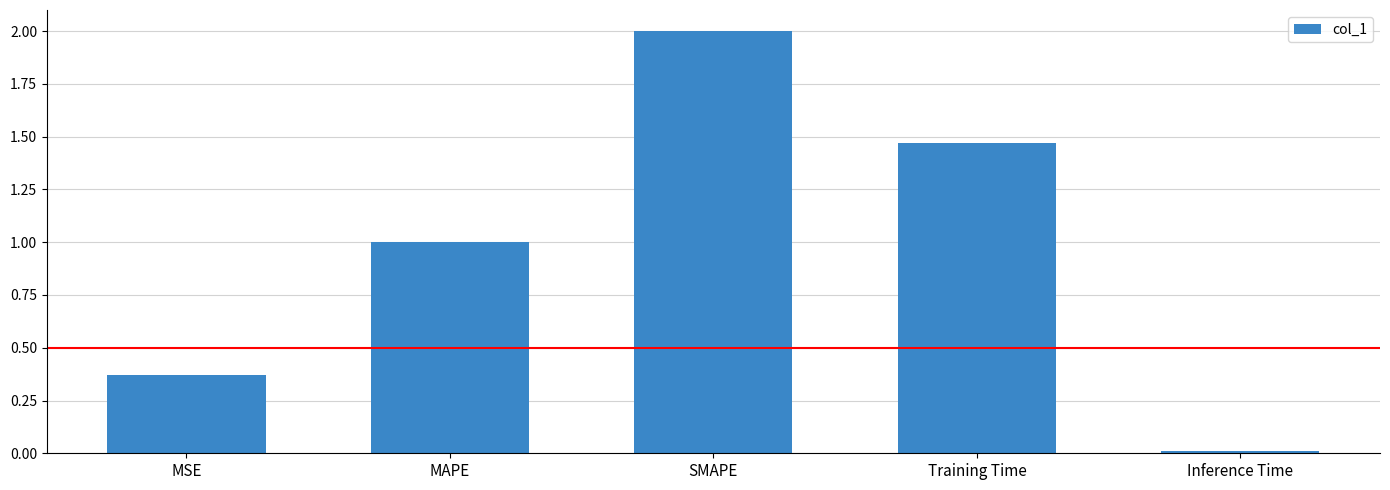

Is it true that the value at MSE is 0.7?

False